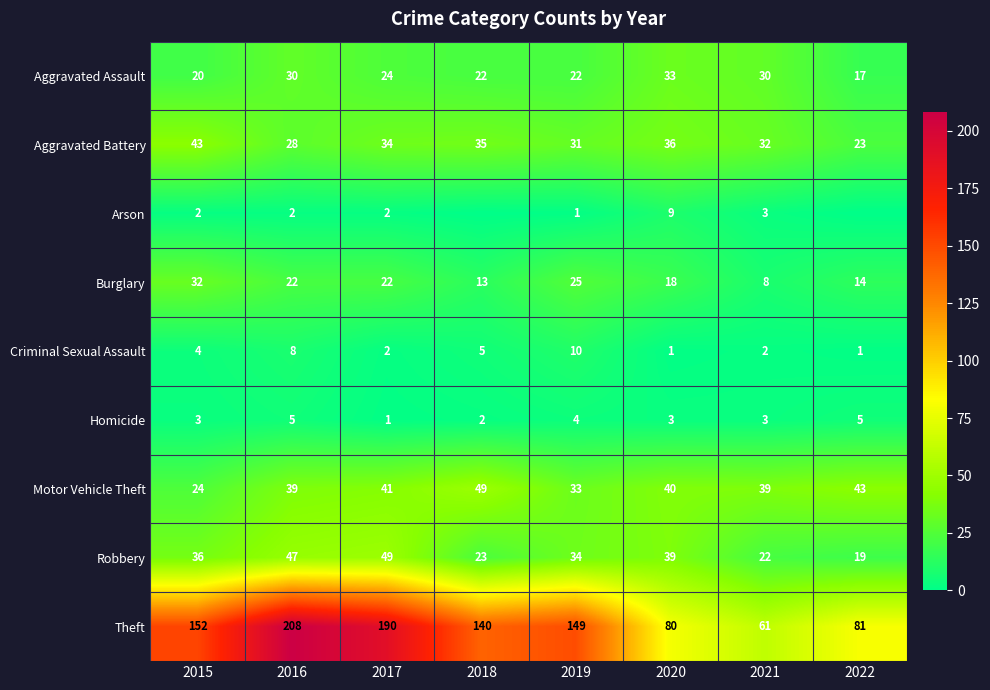

Rank the categories by Aggravated Battery value from highest to lowest.

2015, 2020, 2018, 2017, 2021, 2019, 2016, 2022